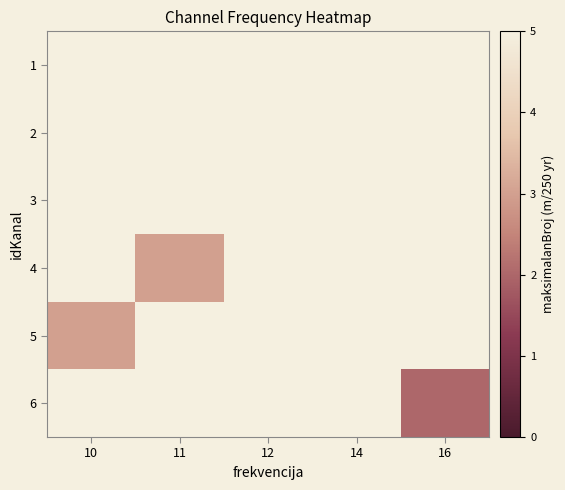

True or false: 1 has a value of 8.3 at 12.

False